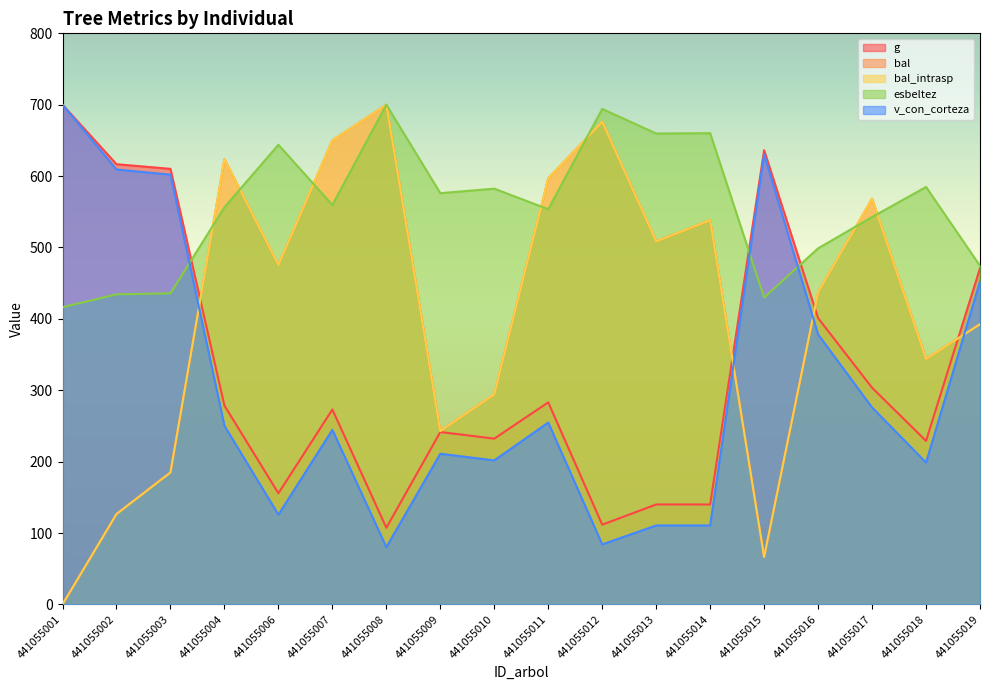

The esbeltez series shows 951.5 at 441055010. True or false?

False